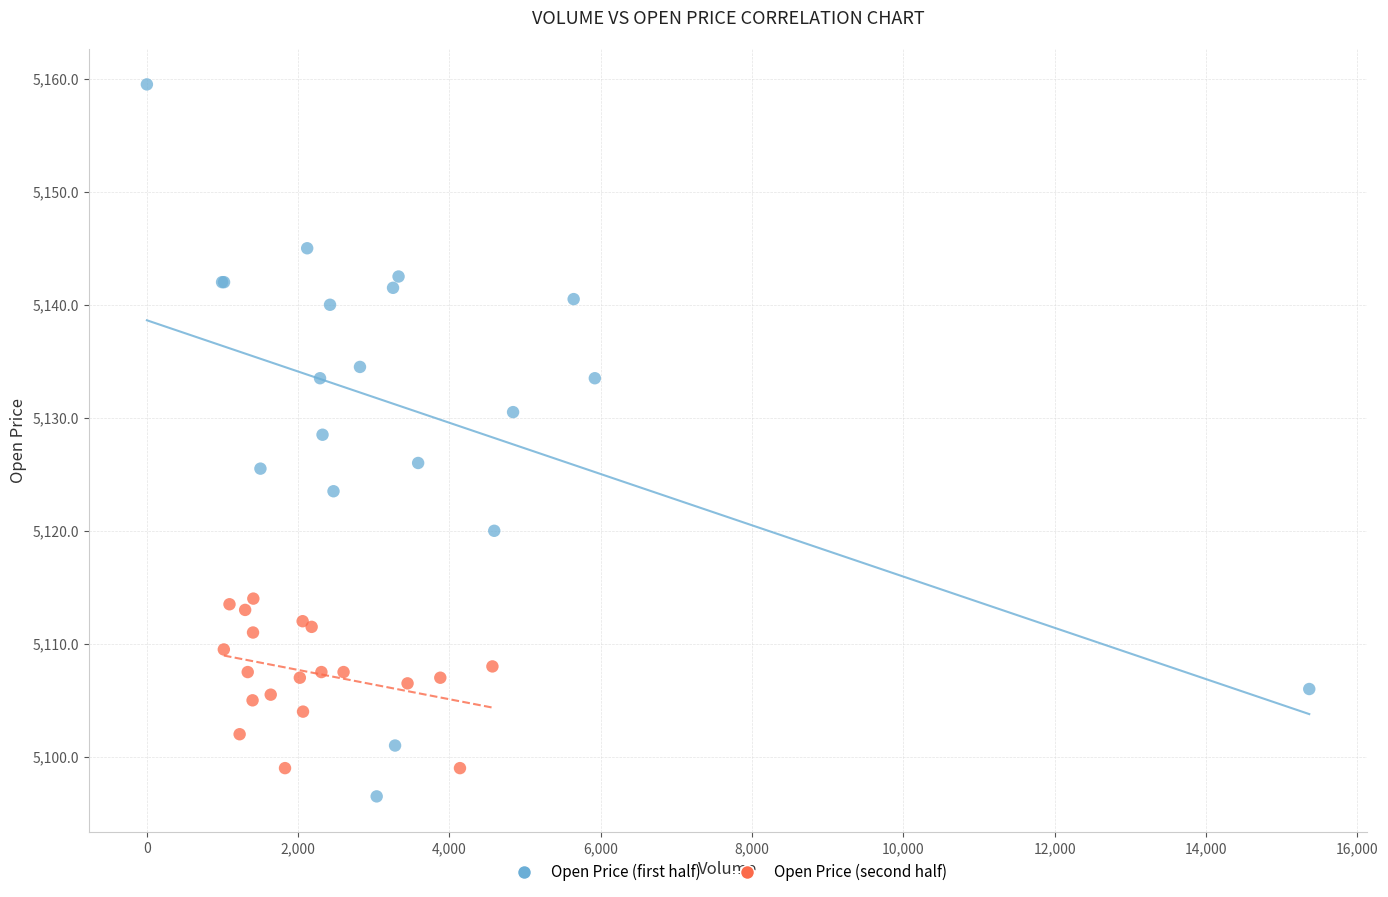

Which series has the largest Y range (max minus min)?

Open Price (first half)